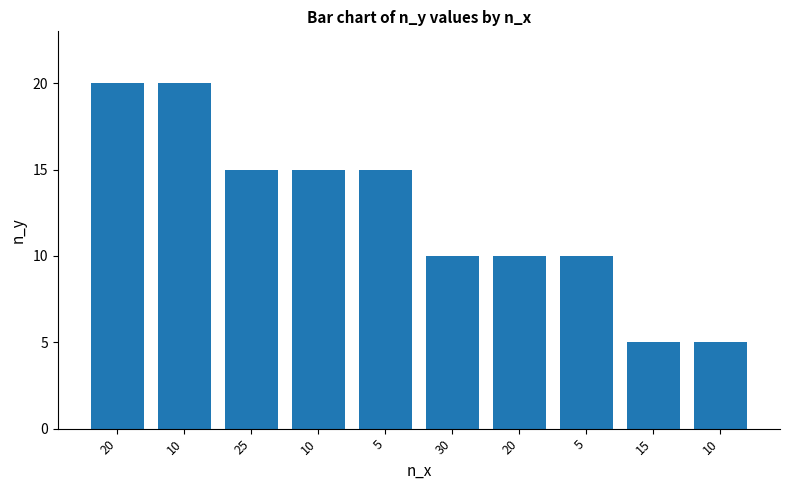

Reading left to right, what are all the values shown in this chart?

20	20	15	15	15	10	10	10	5	5